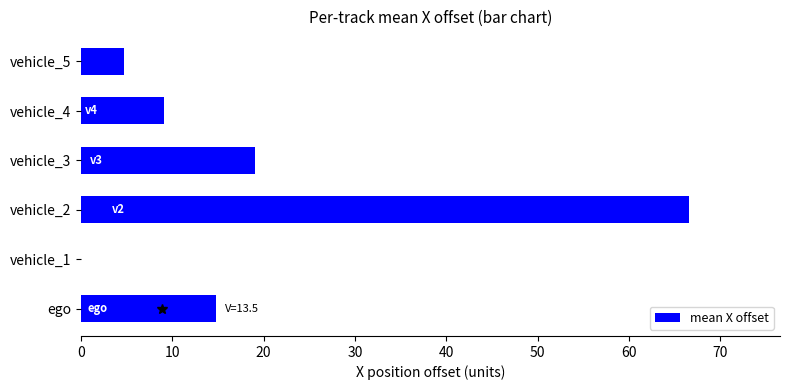

The value at vehicle_2 is 40.9. True or false?

False